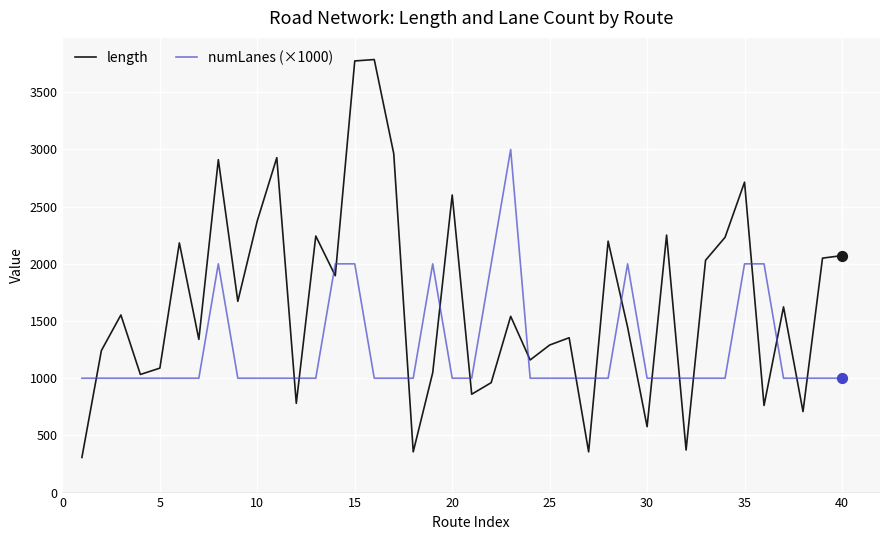

Which series has the largest range (max minus min)?

length